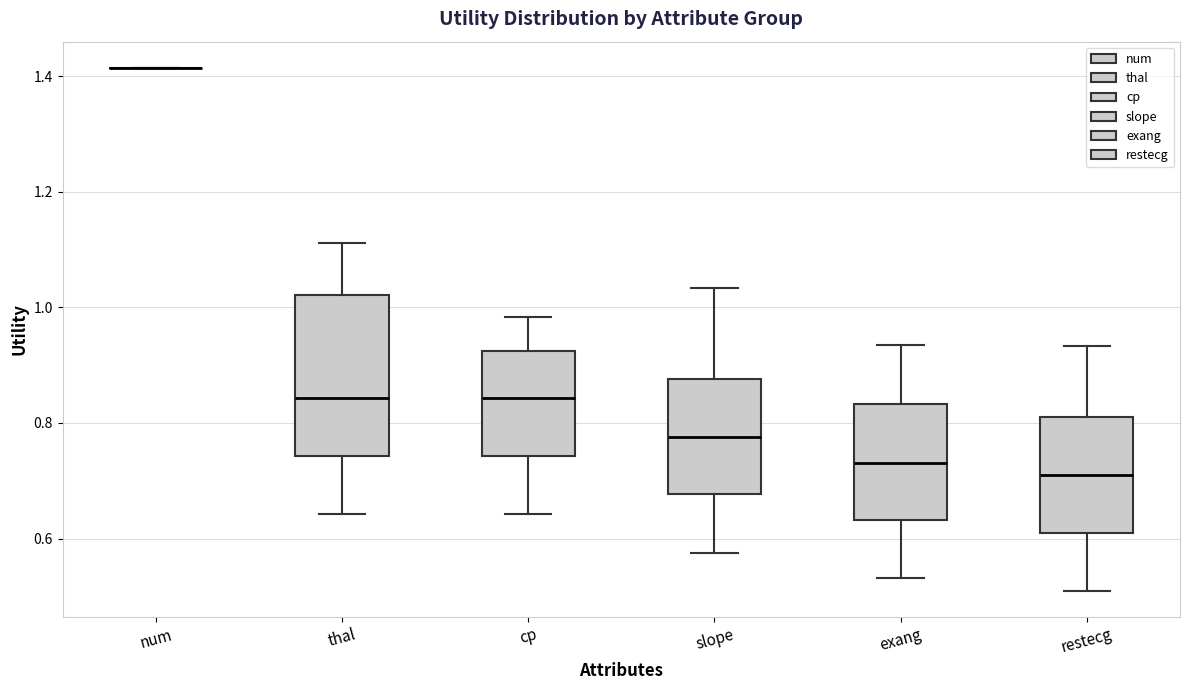

Comparing the boxes themselves (not the whiskers), which one is the tallest?

thal